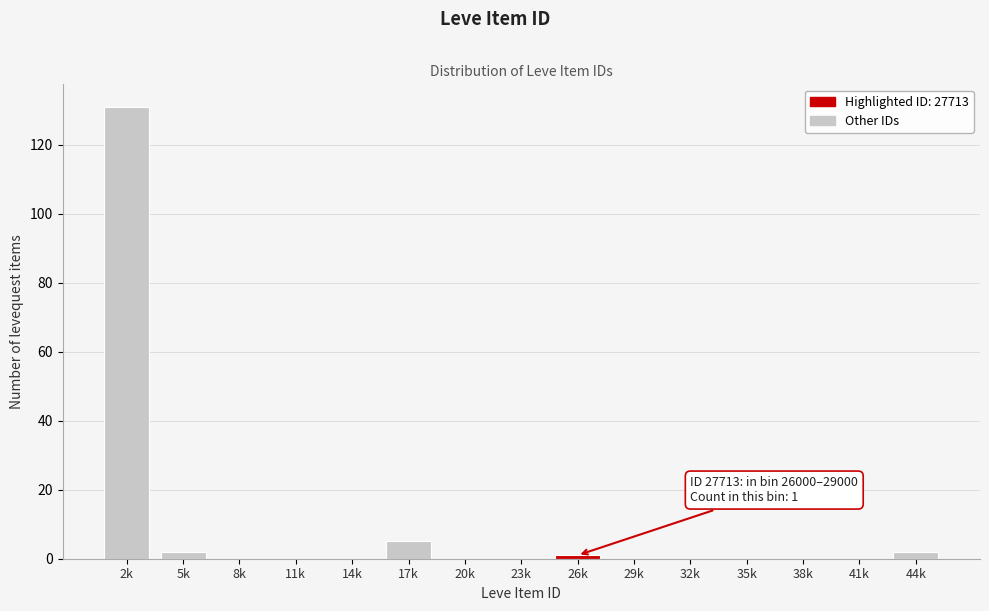

Reading left to right, what are all the values shown in this chart?

2k=131	5k=2	8k=0	11k=0	14k=0	17k=5	20k=0	23k=0	26k=1	29k=0	32k=0	35k=0	38k=0	41k=0	44k=2